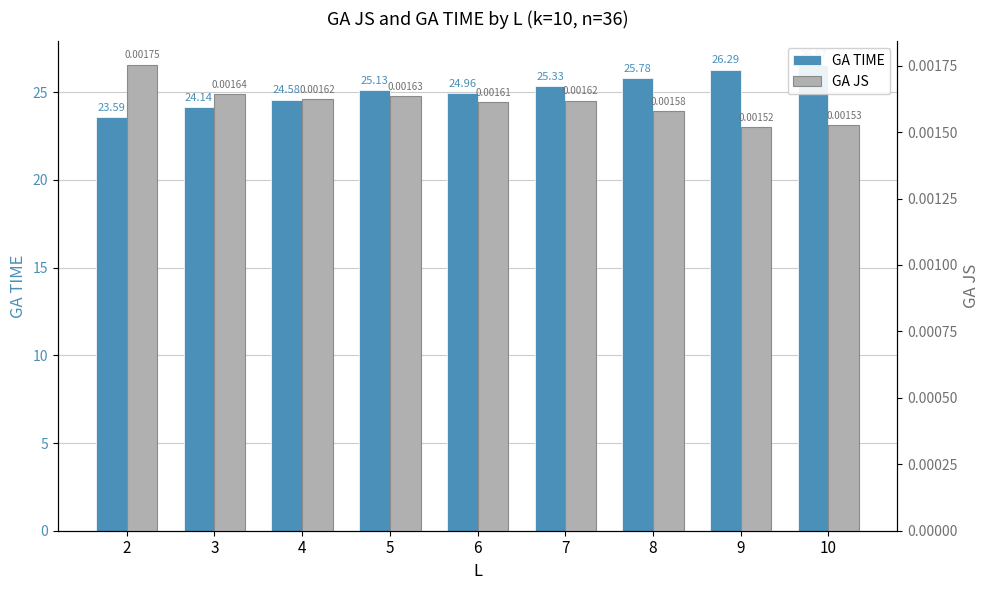

Which has a higher value, 5 or 6?

5